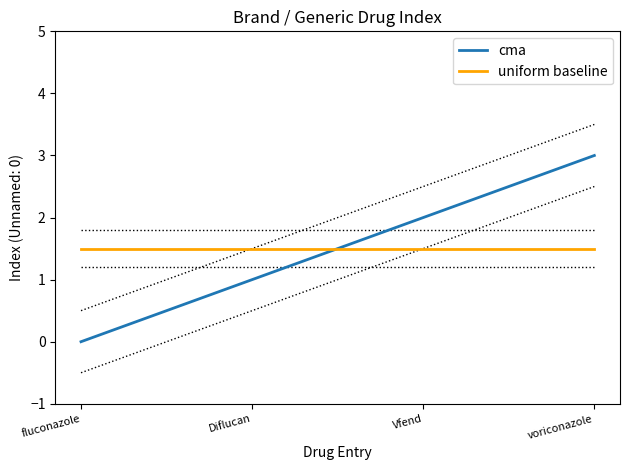

What is the sum of all cma values?

6.0